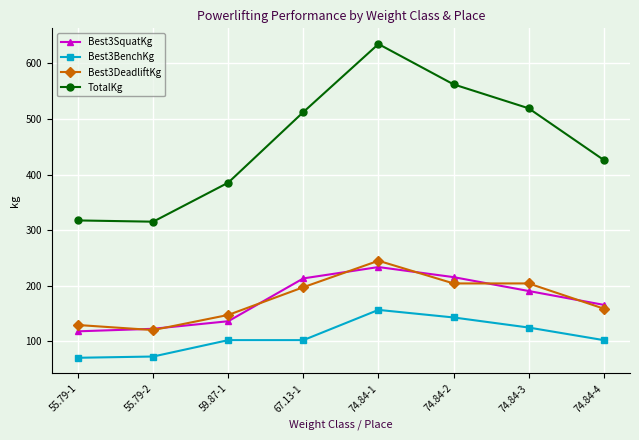

Which series changed the most between 55.79-2 and 74.84-3?

TotalKg